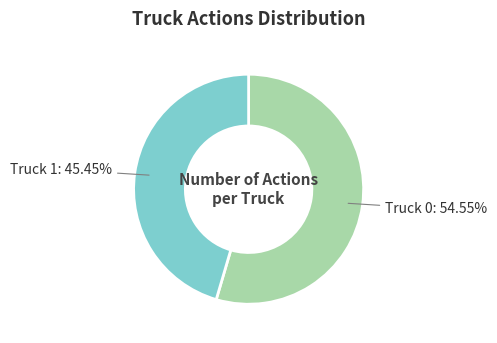

Is the sum of Truck 1 and Truck 0 greater than half?

Yes